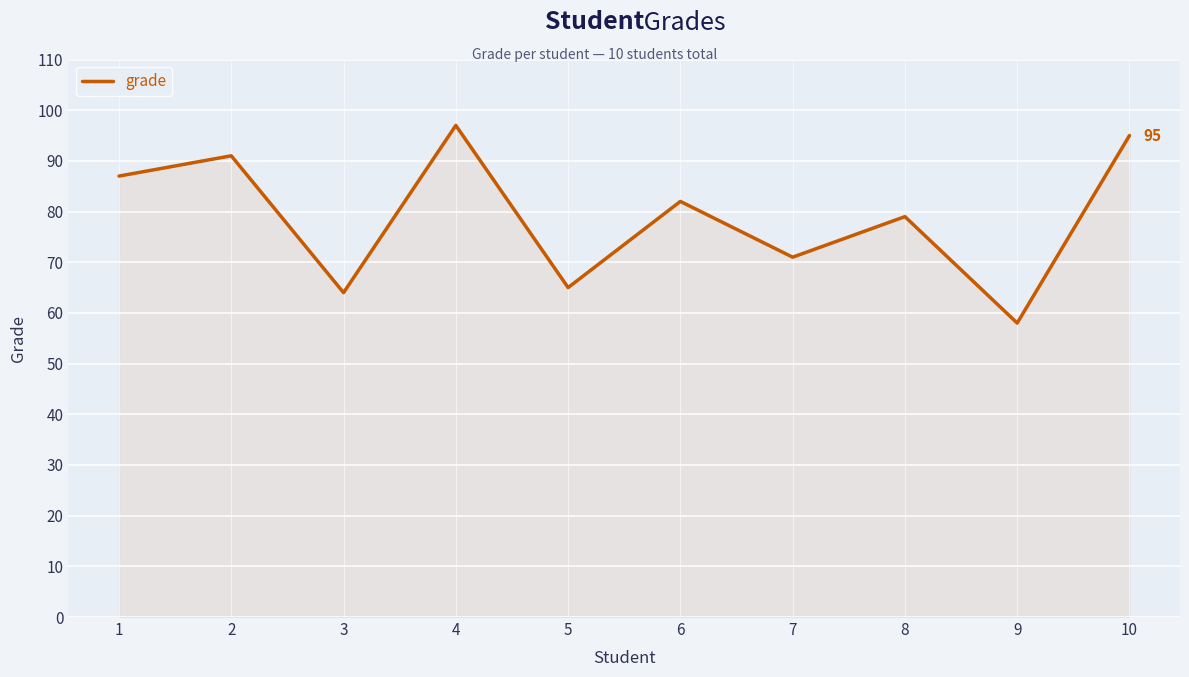

Reading left to right, list all the values displayed in this chart.

87	91	64	97	65	82	71	79	58	95